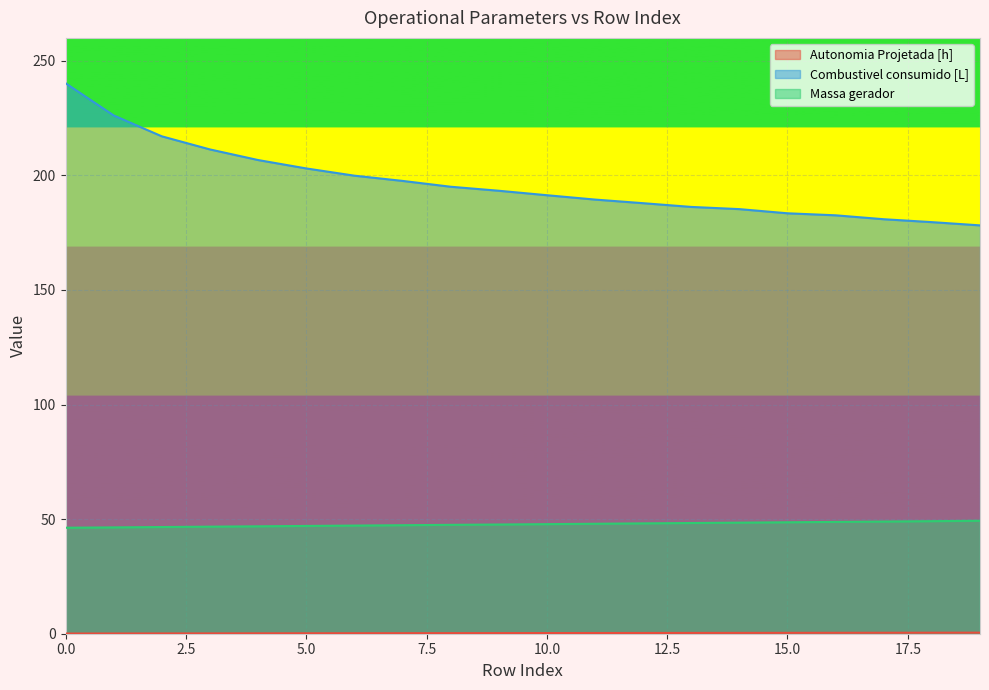

True or false: Combustivel consumido [L] and Autonomia Projetada [h] intersect in this chart.

False